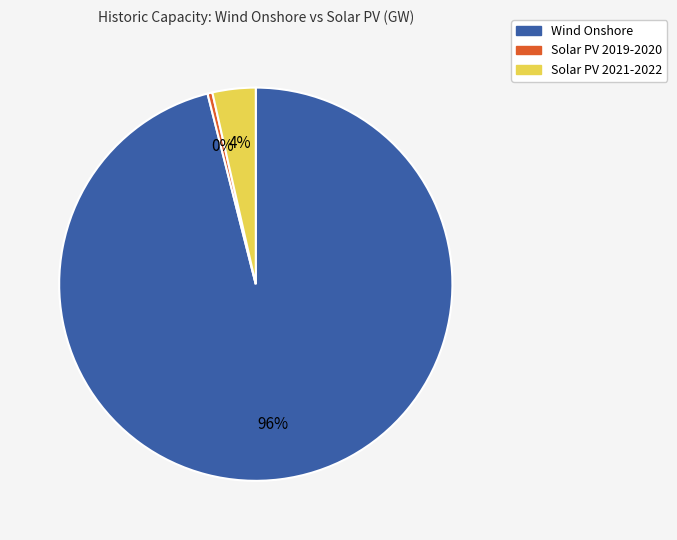

Do Solar PV 2021-2022 and Solar PV 2019-2020 together represent more than half of the pie?

No